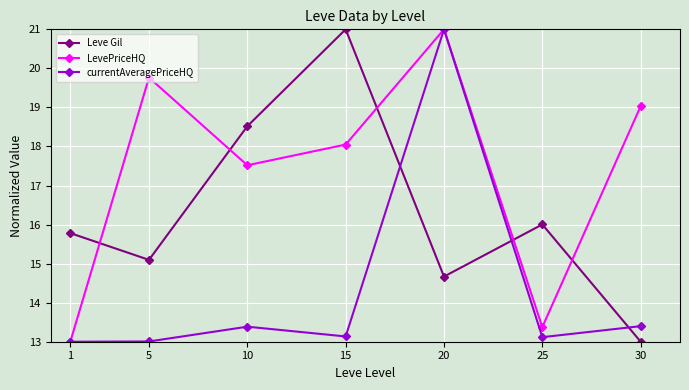

At which label is Leve Gil closest to 17?

25